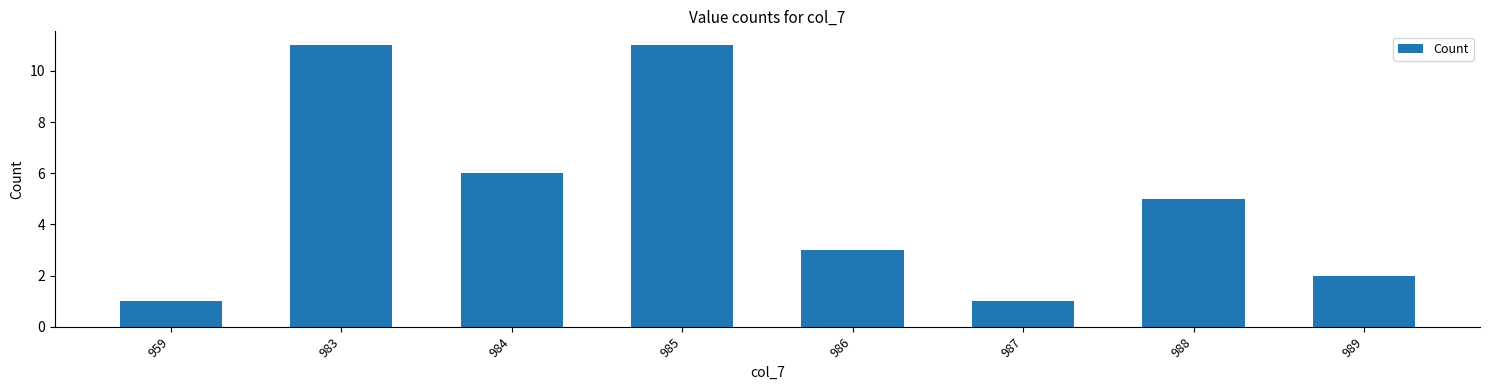

How many series are shown in this chart?

1